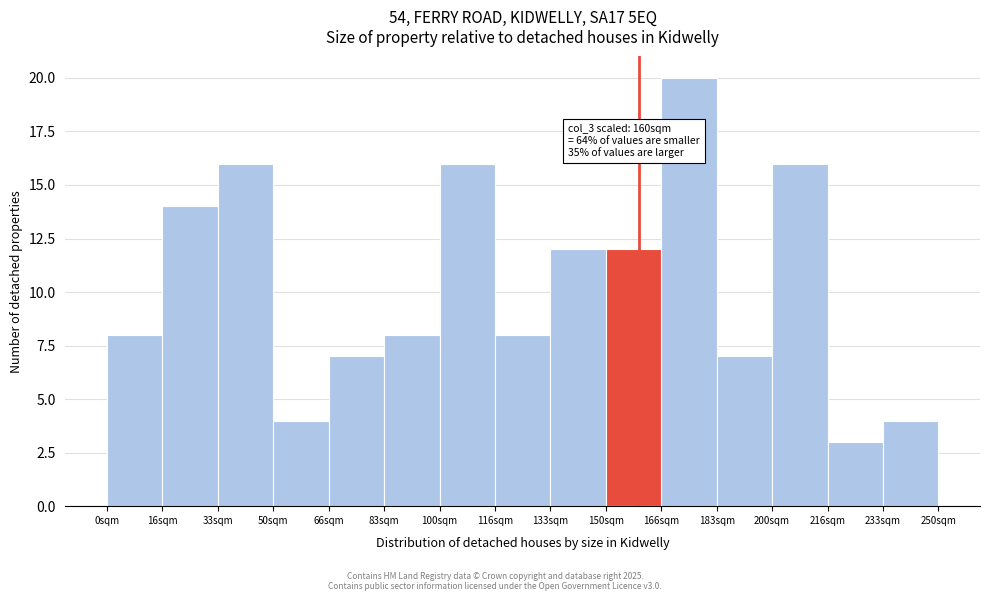

Which range on the x-axis has the tallest bar?

166 to 184